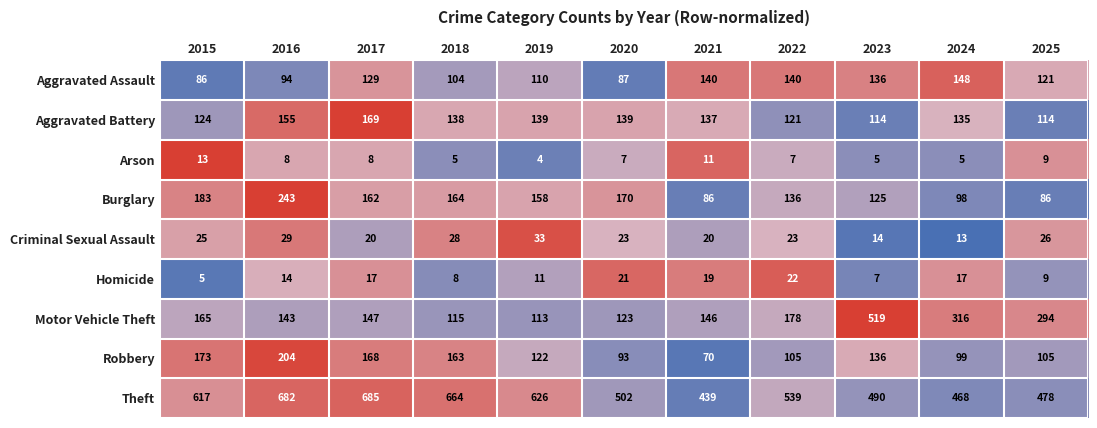

What is the average value of the Burglary series?

146